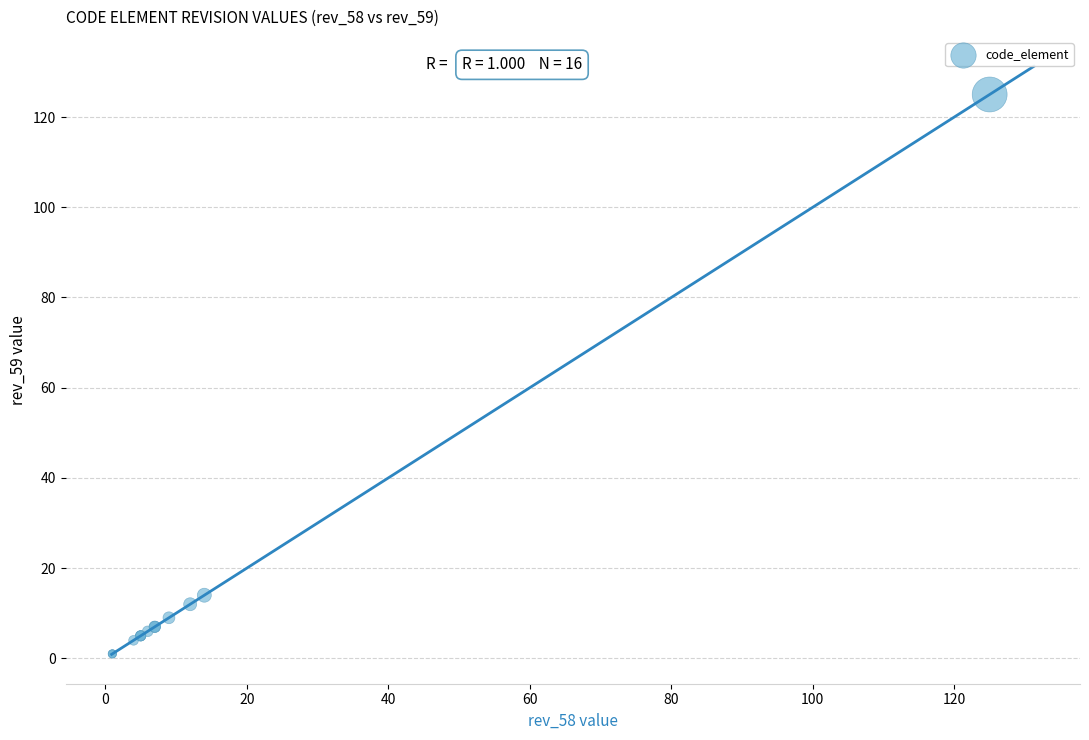

What Y value in the scatter plot is closest to 63?

14